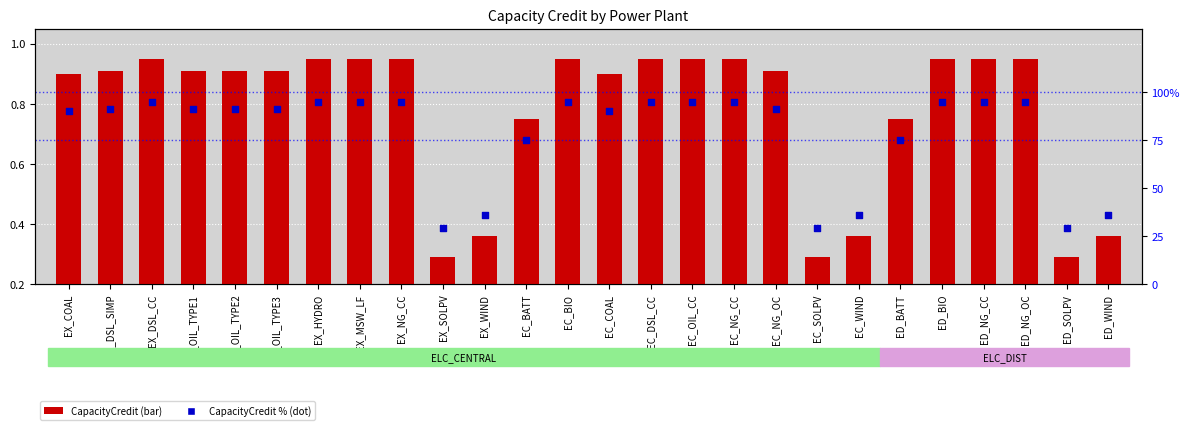

Which series reaches the maximum Y coordinate?

CapacityCredit %